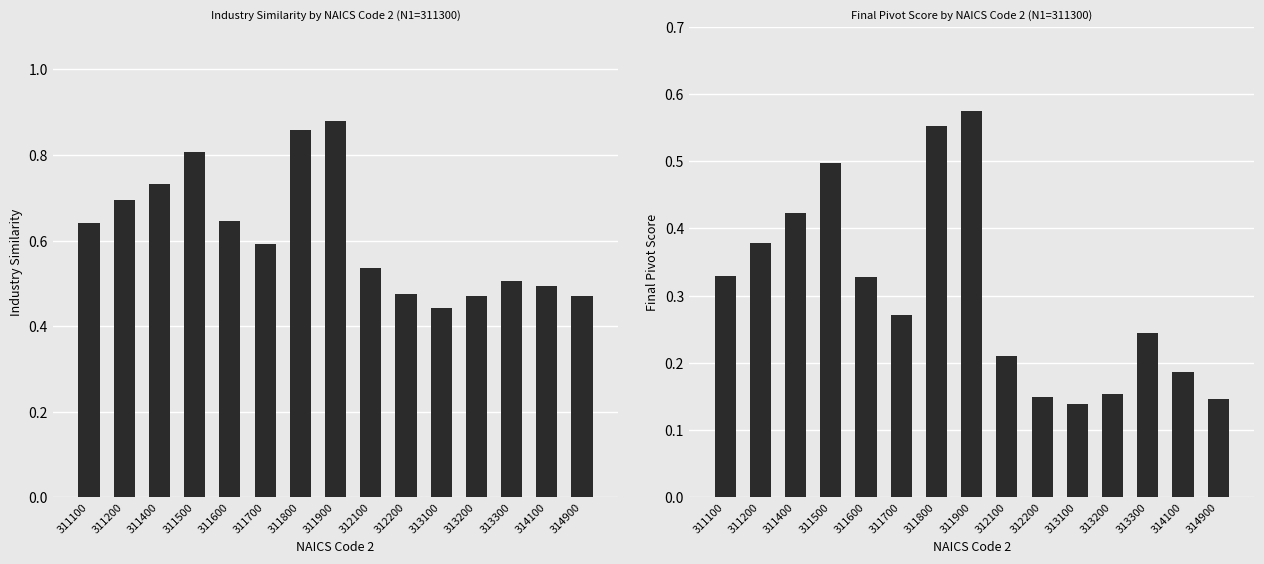

Reading left to right, transcribe all the data shown in this chart.

Industry Similarity: 0.6	0.7	0.7	0.8	0.6	0.6	0.9	0.9	0.5	0.5	0.4	0.5	0.5	0.5	0.5
Final Pivot Score: 0.3	0.4	0.4	0.5	0.3	0.3	0.6	0.6	0.2	0.1	0.1	0.2	0.2	0.2	0.1